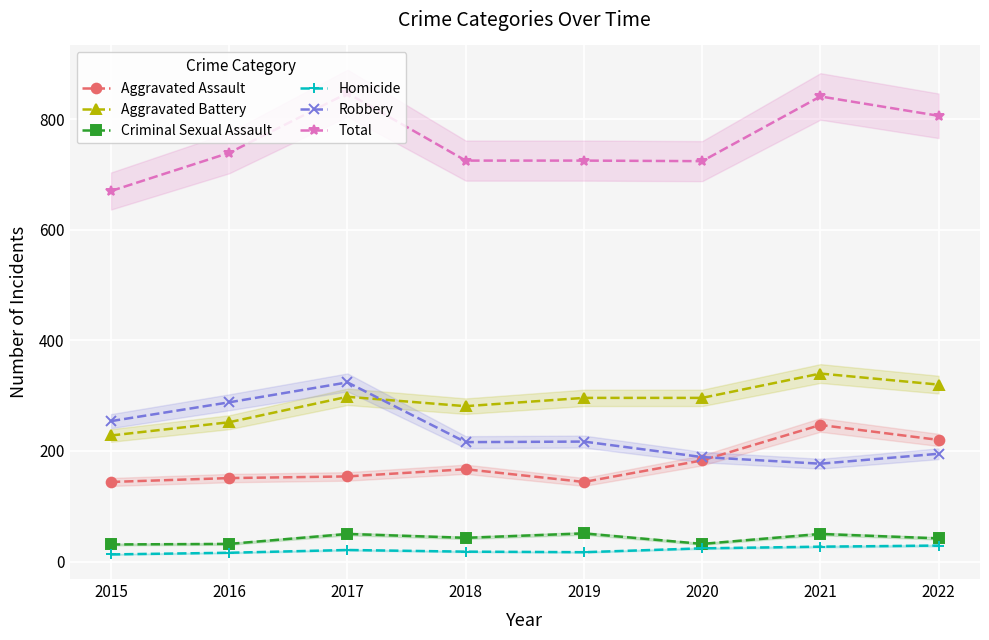

Which has a higher value, 2021 or 2018?

2021